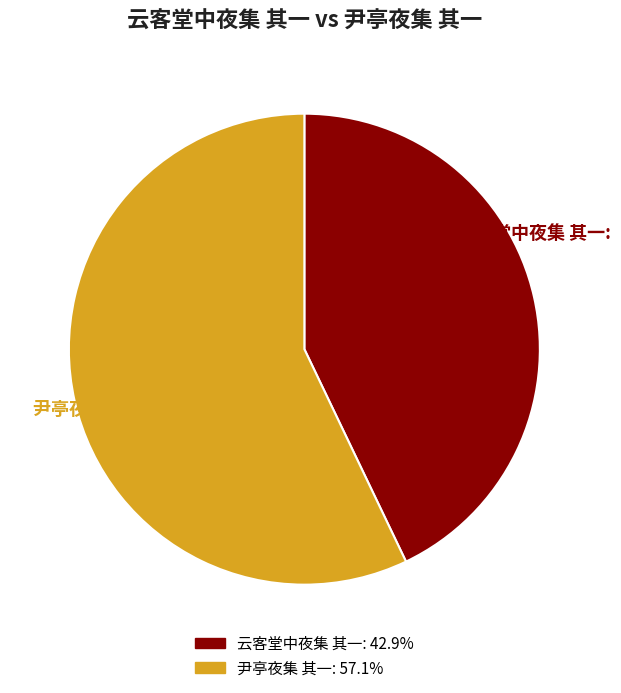

True or false: 尹亭夜集 其一 accounts for 52% of the total.

False